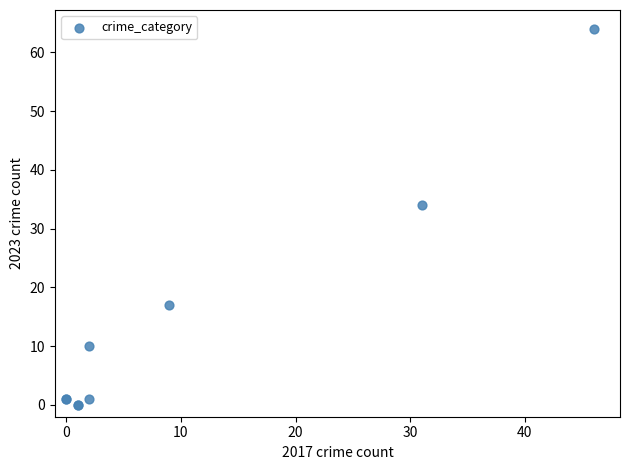

What Y value in the scatter plot is closest to 32?

34